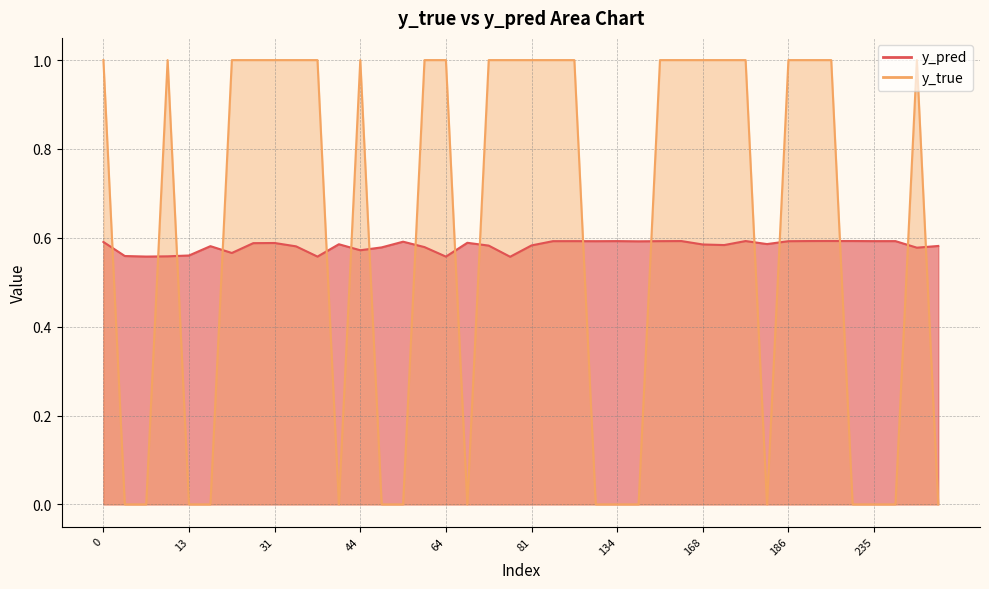

Which series has the largest total across all categories?

y_true